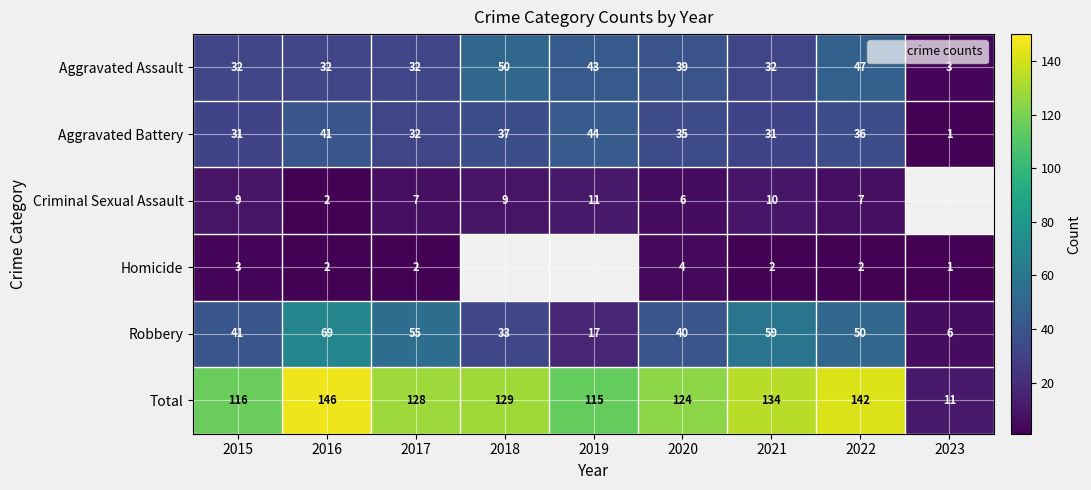

Is the value of Aggravated Battery at 2016 greater than the value of Total at 2021?

No